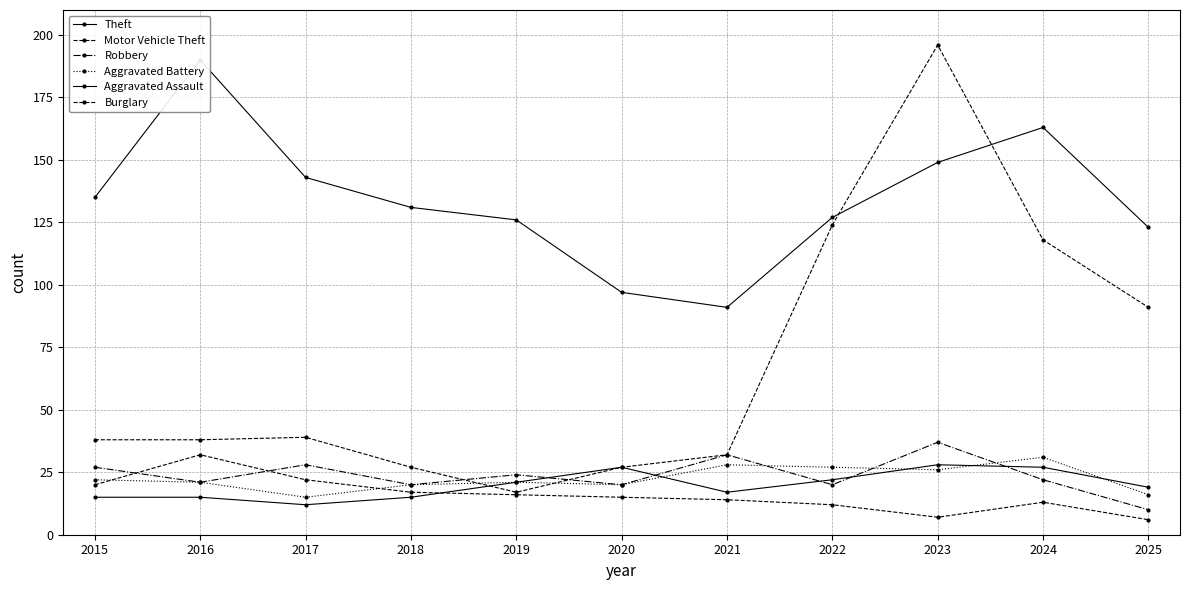

What is the sum of the Aggravated Assault values at 2015 and 2020?

42